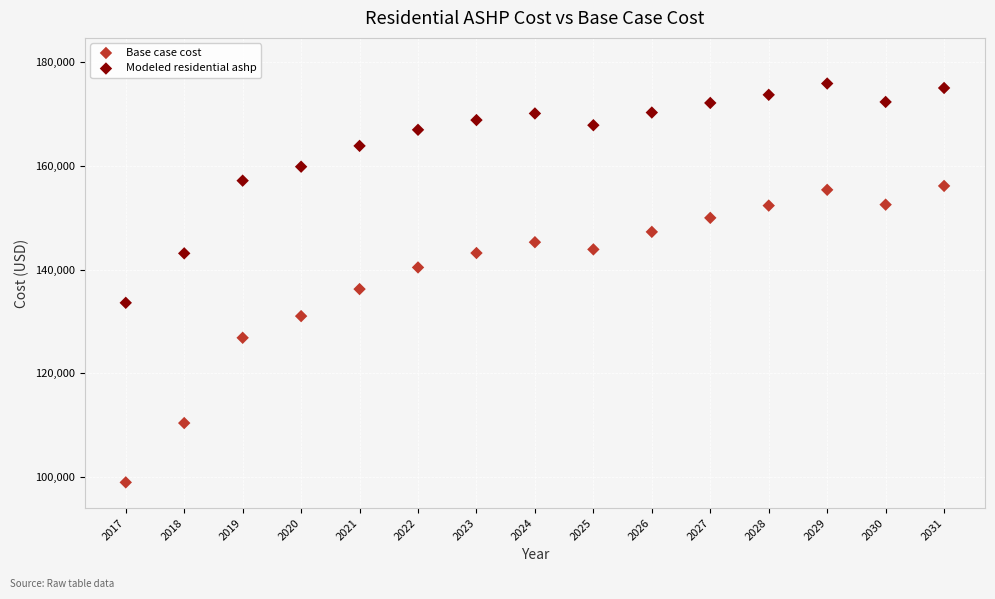

Which series has the largest Y range (max minus min)?

Base case cost